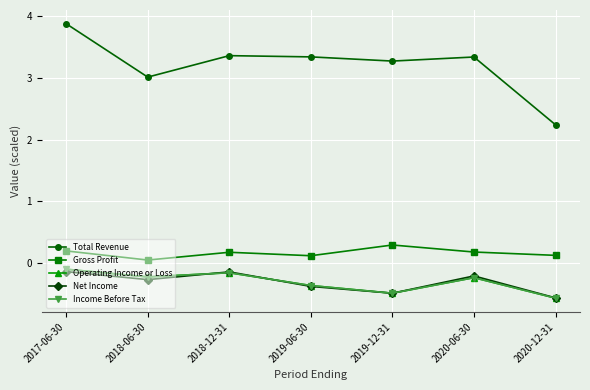

What are all the series names shown in the legend?

Total Revenue, Gross Profit, Operating Income or Loss, Net Income, Income Before Tax